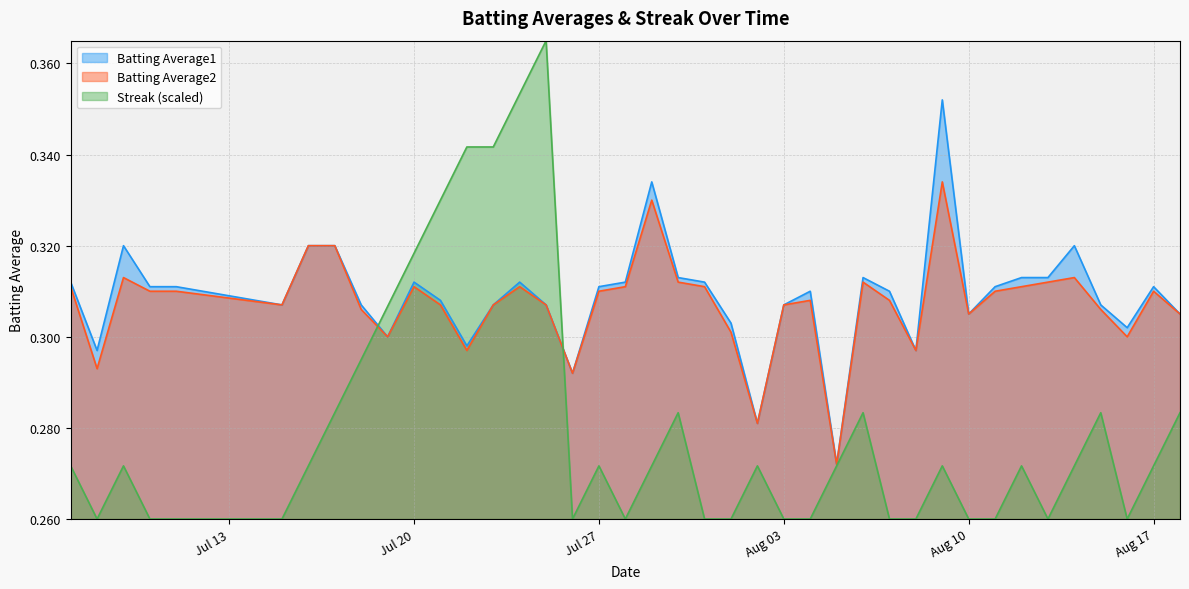

List the series in order of their peak value, lowest first.

Batting Average2, Batting Average1, Streak (scaled)